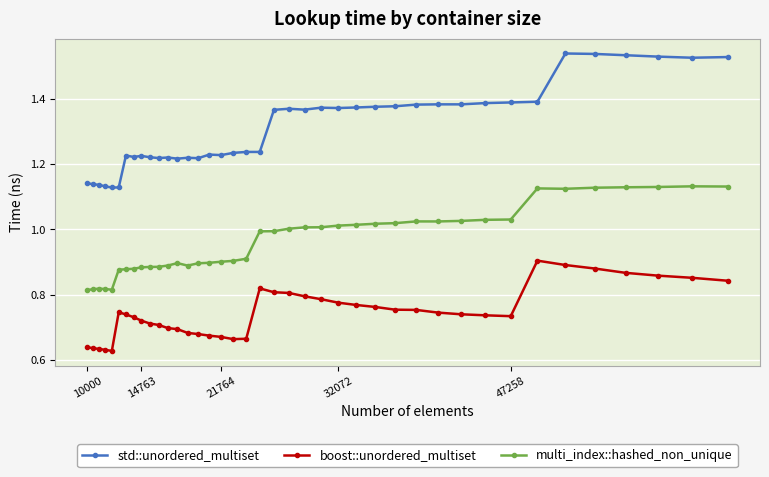

At how many categories does at least one series exceed 0?

40